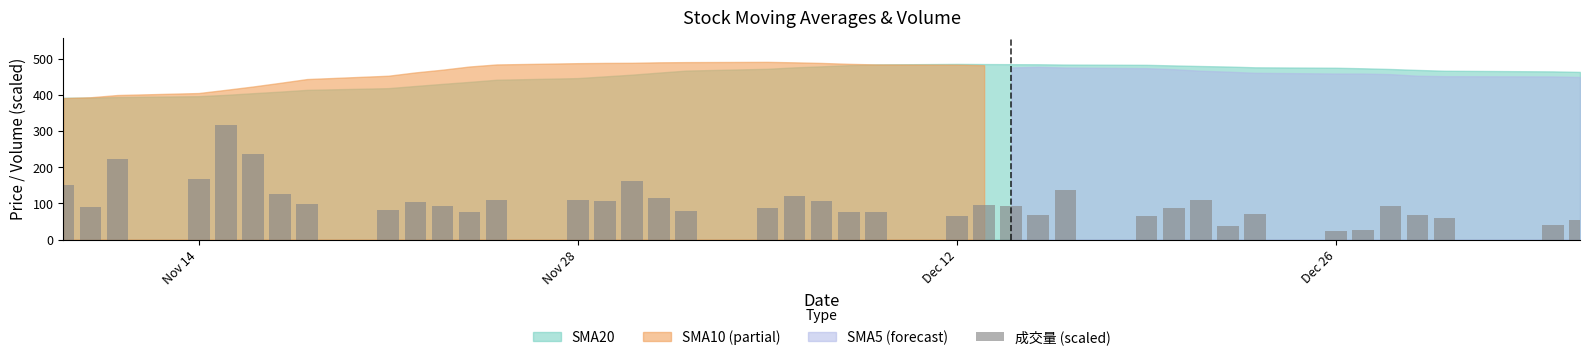

What is the maximum value shown in the chart?

315.8